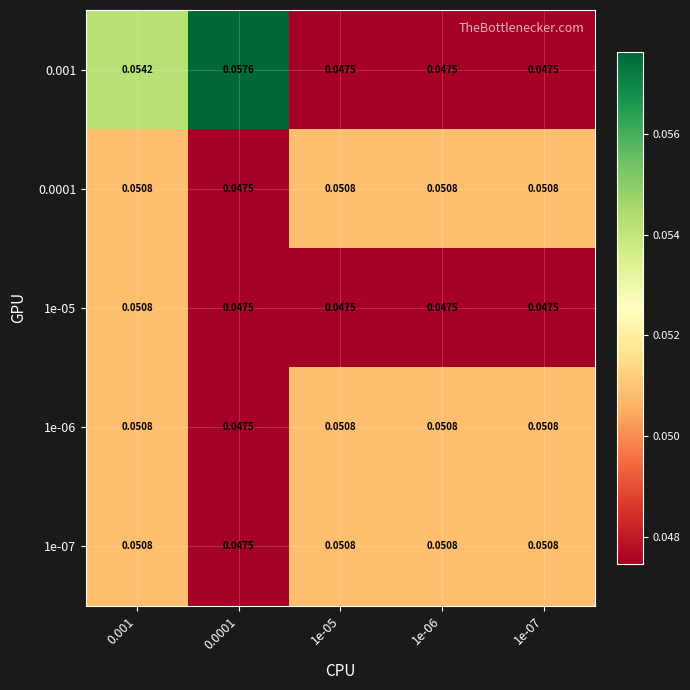

Is the value of 1e-06 at 0.001 greater than the value of 1e-05 at 1e-07?

Yes